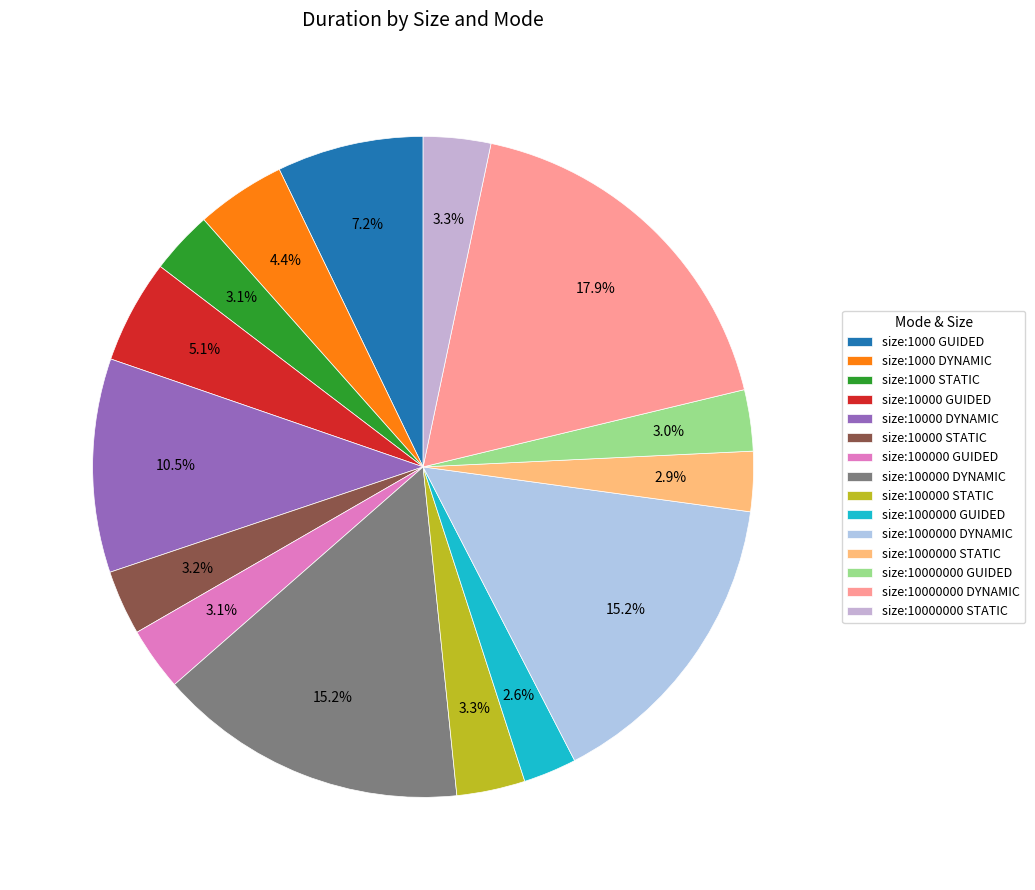

The size:100000 STATIC slice represents 3% of the pie. True or false?

True